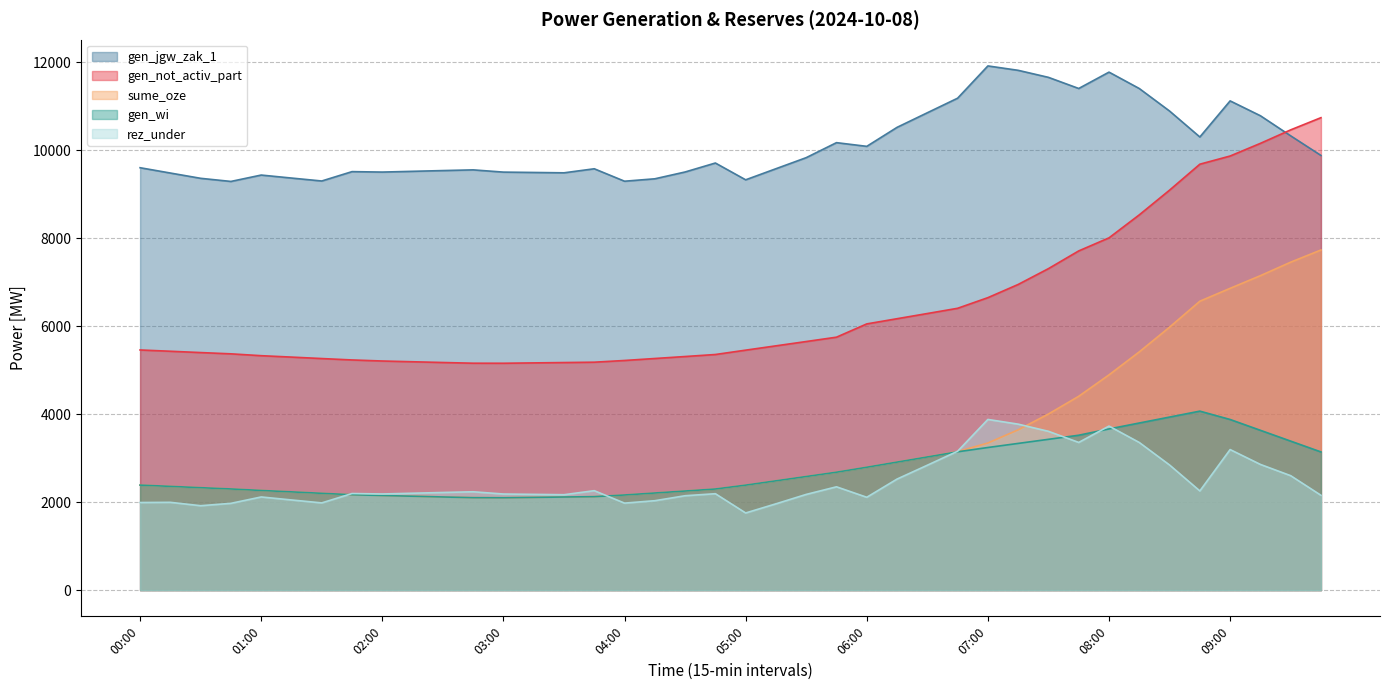

At which label does gen_not_activ_part reach its minimum?

03:00